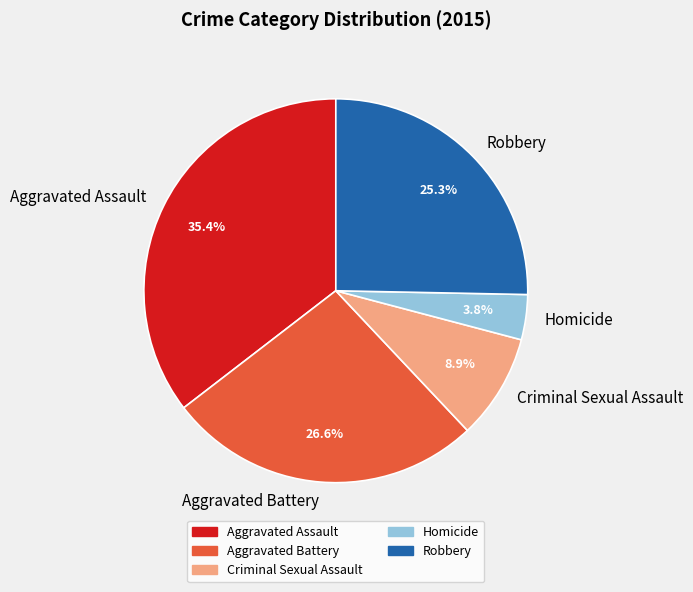

To the nearest percent, what is the difference between the Aggravated Battery and Criminal Sexual Assault slice percentages?

18%